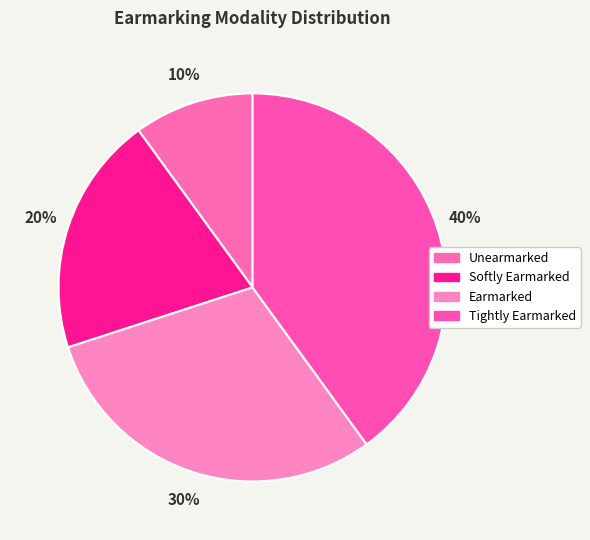

Does any single category account for the majority?

No